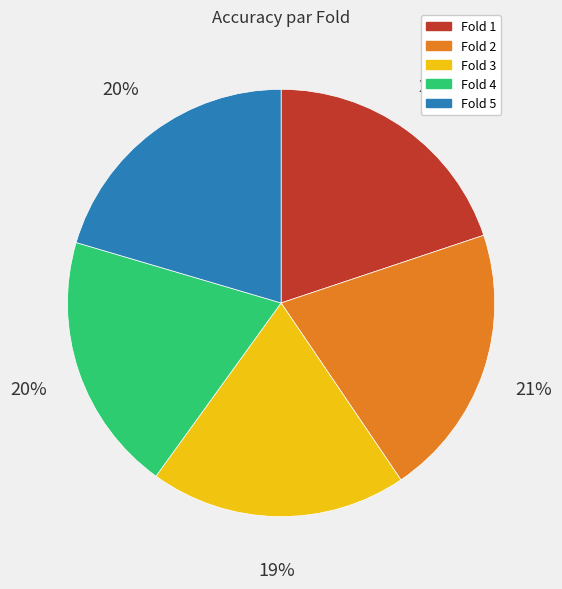

How many segments does this pie chart have?

5